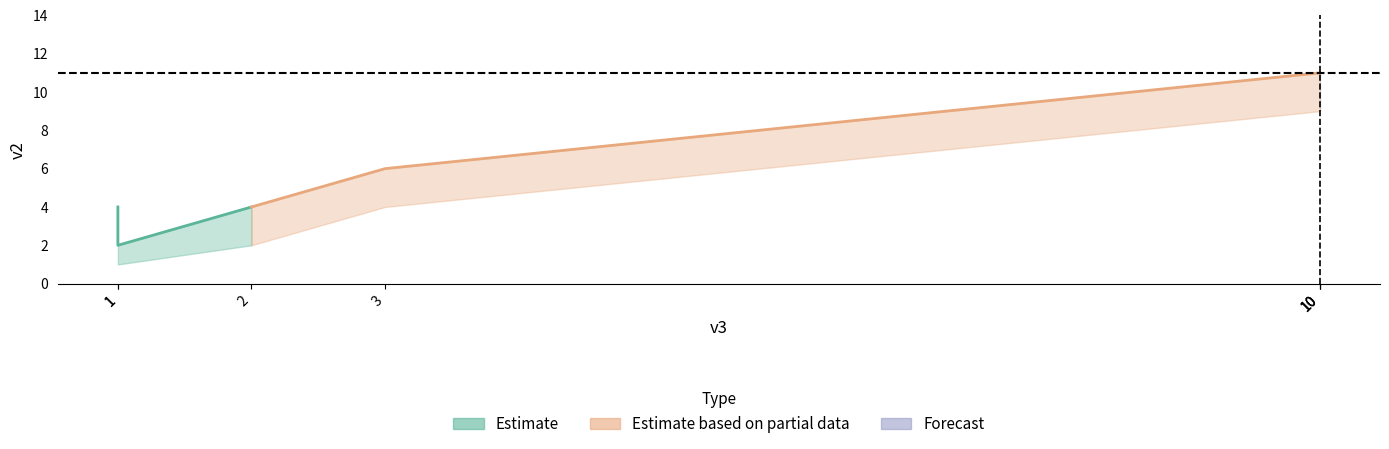

At how many categories does at least one series exceed 2?

3